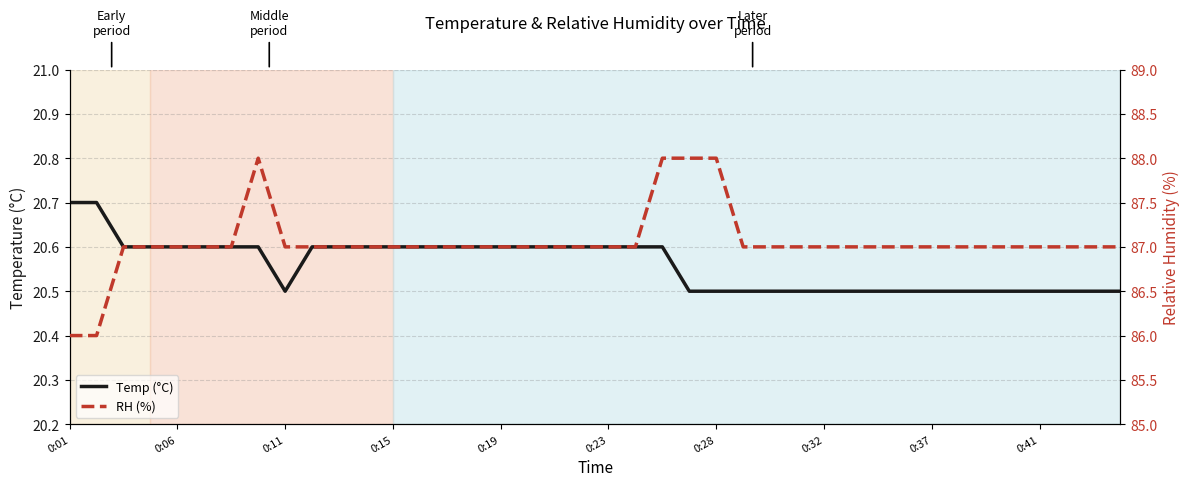

What are all the series names shown in the legend?

Temp (°C), RH (%)